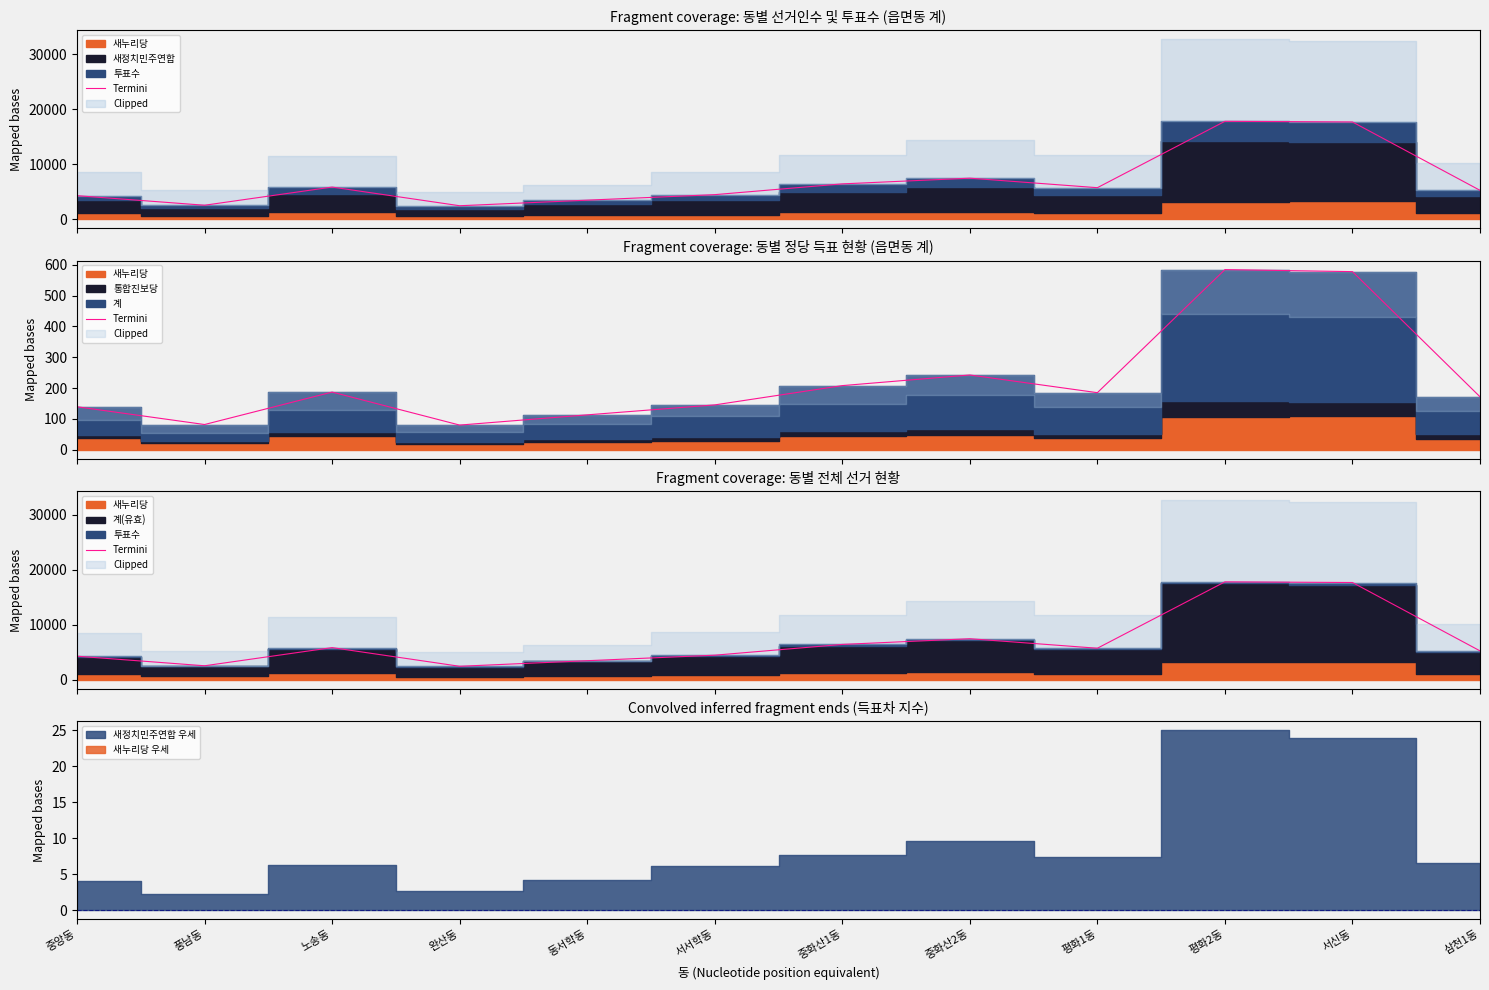

Reading right to left, extract all data points from this chart.

5280	17712	17832	5759	7489	6452	4494	3490	2476	5872	2568	4309